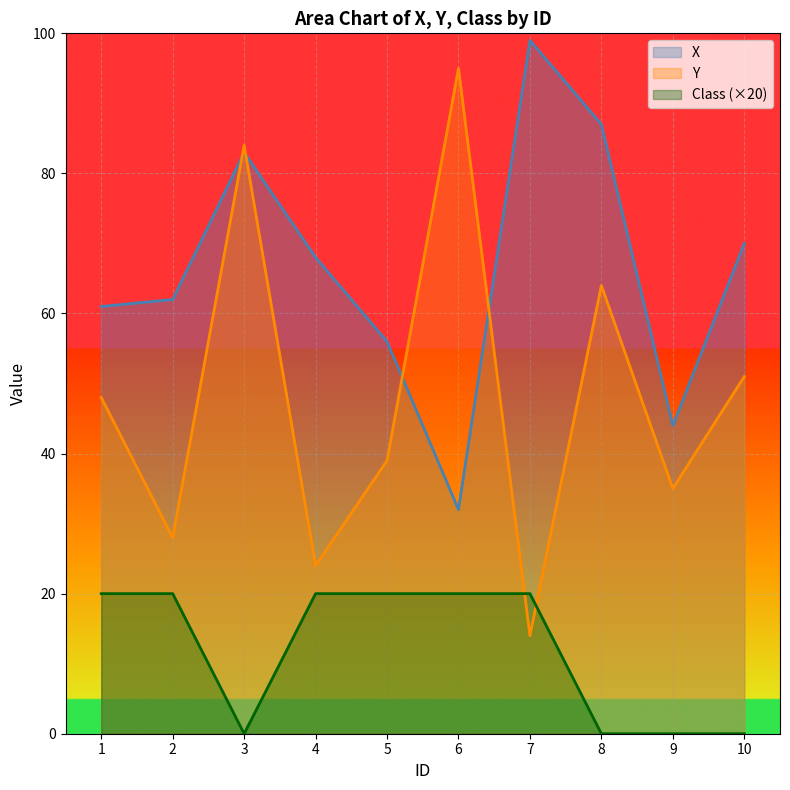

What is the difference between the X values at 8 and 4?

19